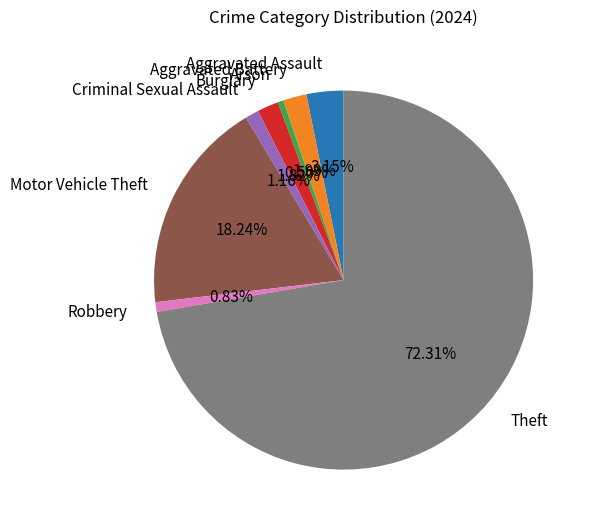

What percentage is the Motor Vehicle Theft slice, to the nearest percent?

18%